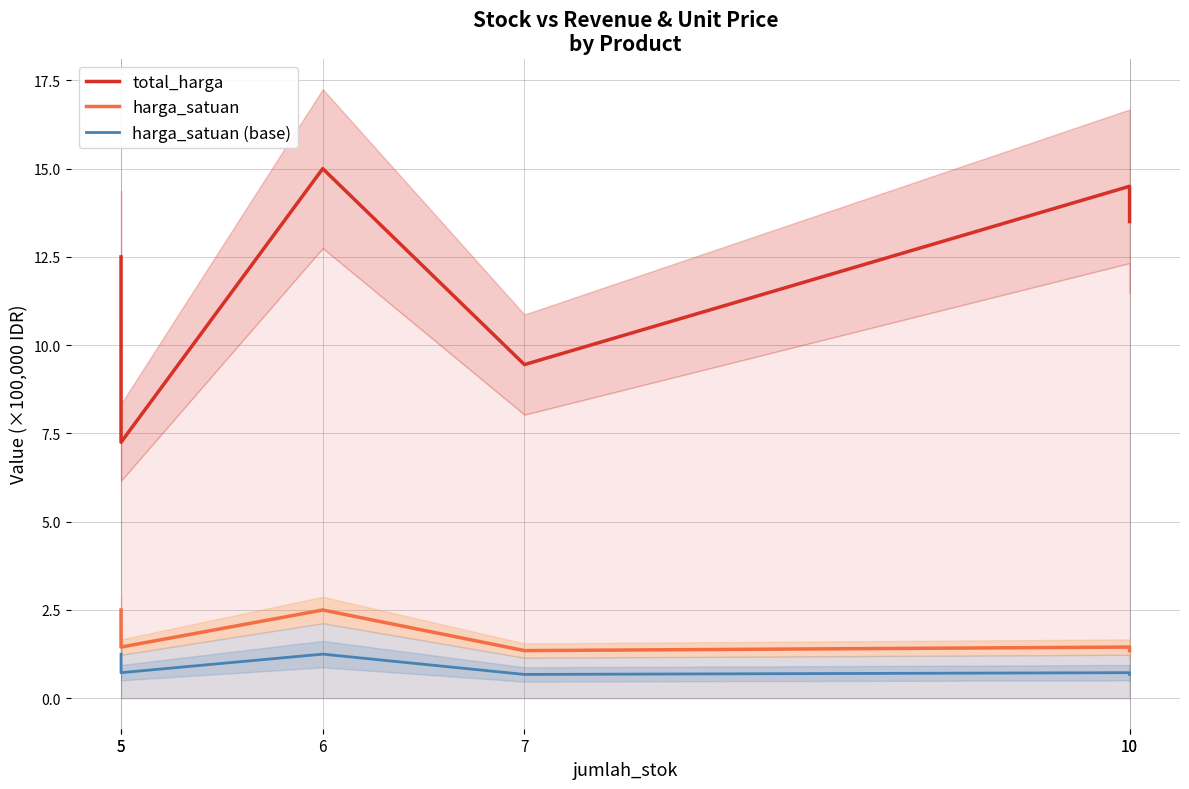

List the series in order of their peak value, highest first.

total_harga, harga_satuan, harga_satuan (base)